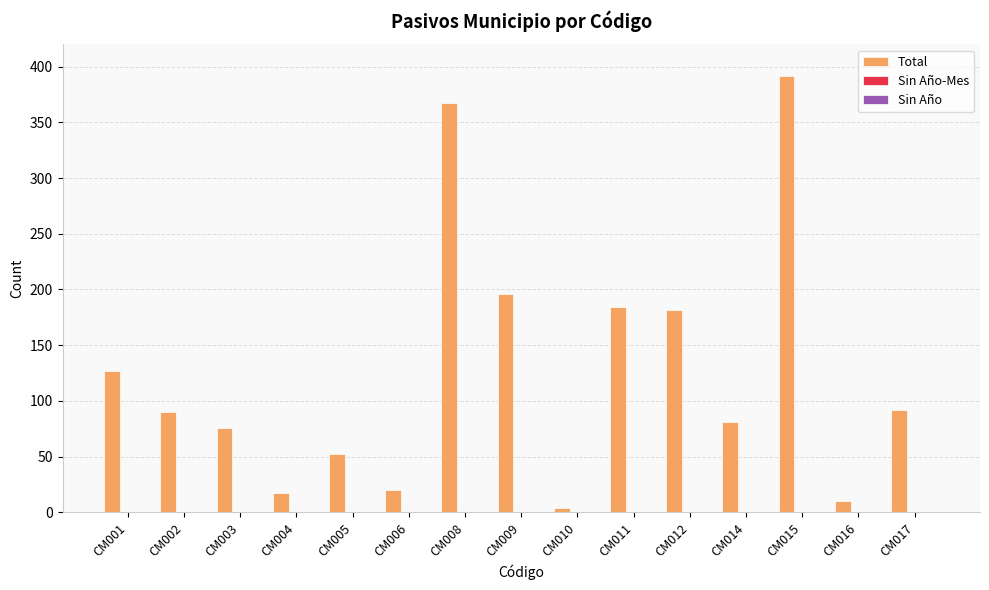

What is the difference between the maximum and minimum values?

388